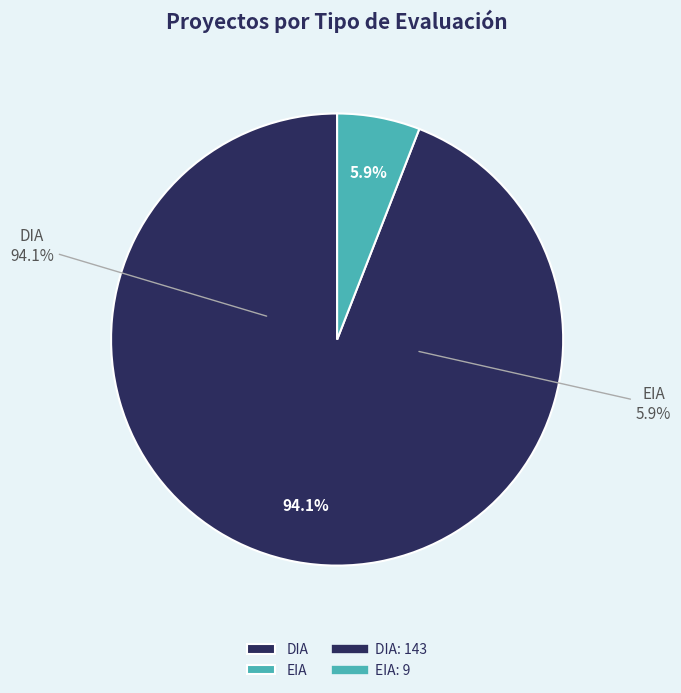

What is the largest slice in the pie chart?

DIA